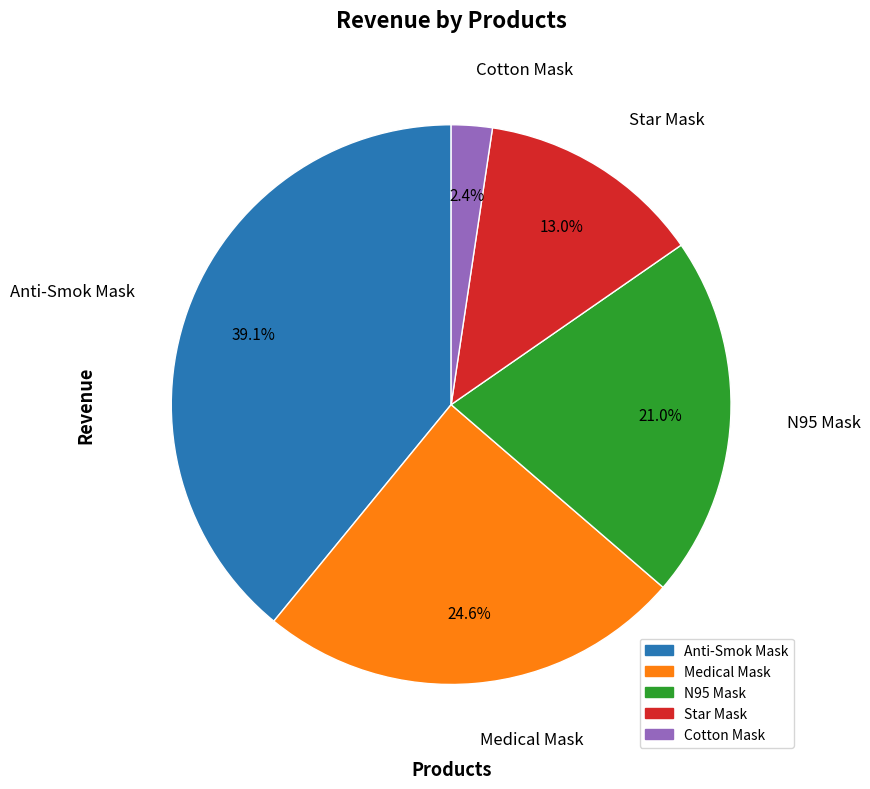

To the nearest percent, what is the combined percentage of Anti-Smok Mask and Star Mask?

52%